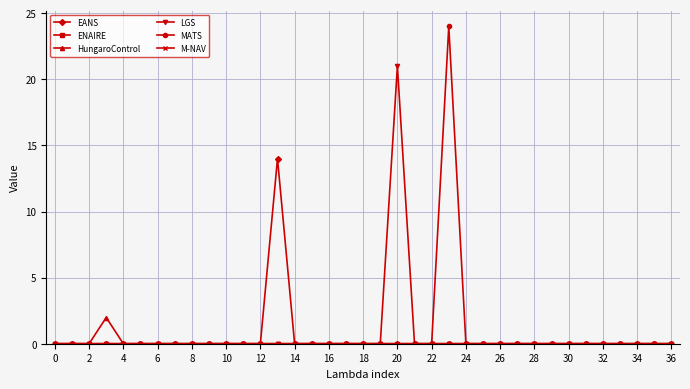

What is the greatest value displayed?

24.0